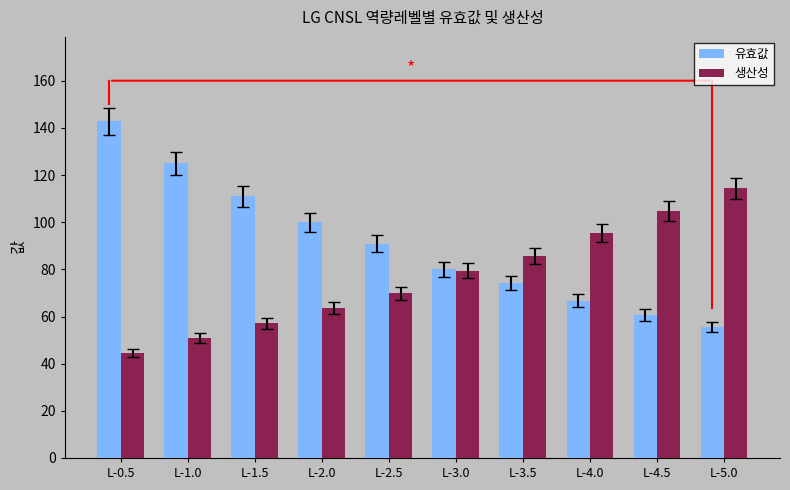

How many data points in 유효값 are above 90?

5